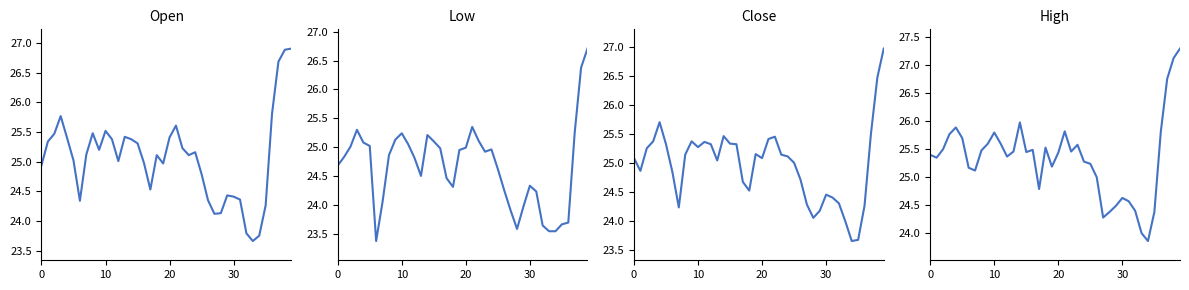

What is the spread (max minus min) of values at 22?

0.4